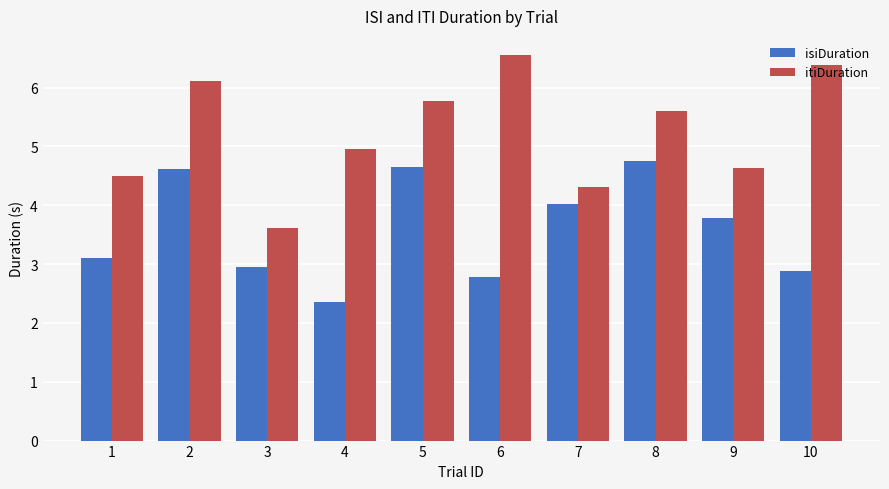

Rank the series at 10 from lowest to highest value.

isiDuration, itiDuration